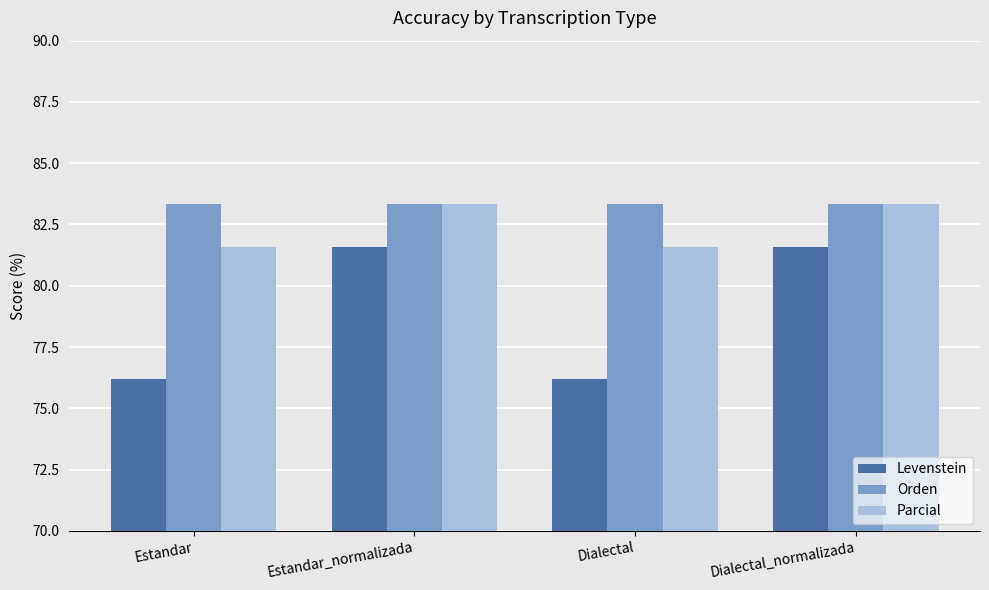

What is the difference between the maximum and minimum values in the Parcial series?

1.8